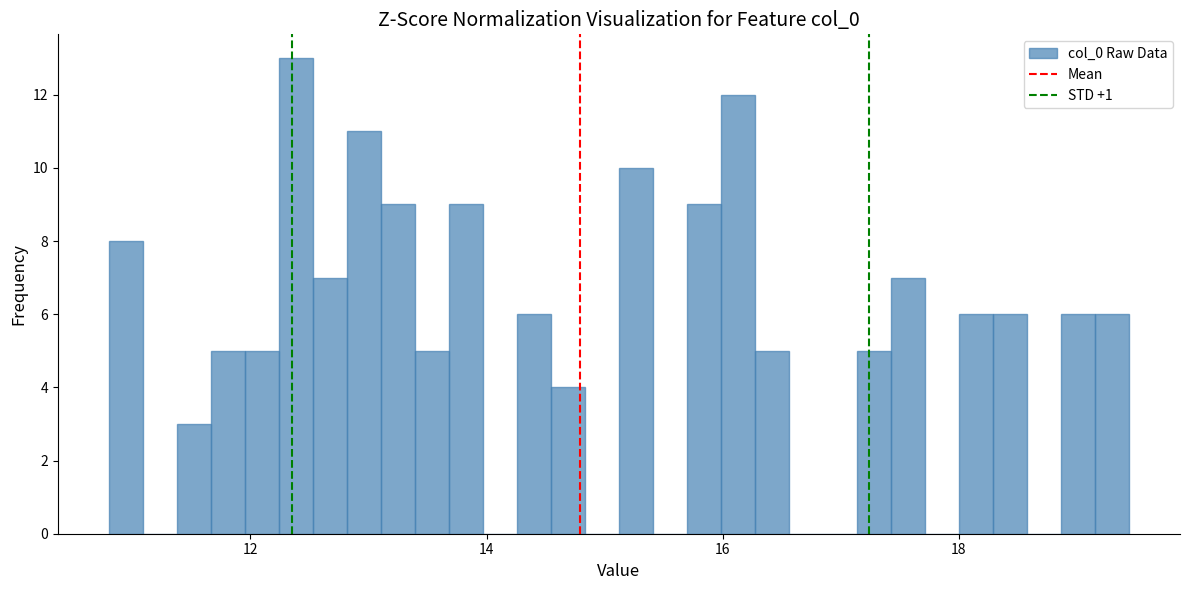

Read against the x-axis, roughly where is the centre of the tallest bar?

12.4